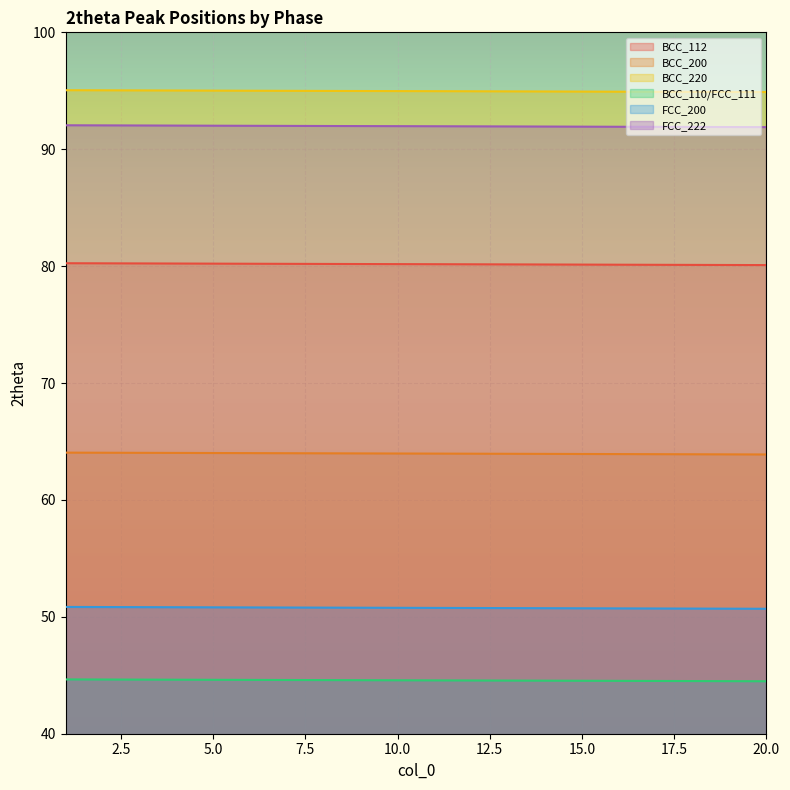

True or false: BCC_110/FCC_111 has a value of 14.0 at 6.

False